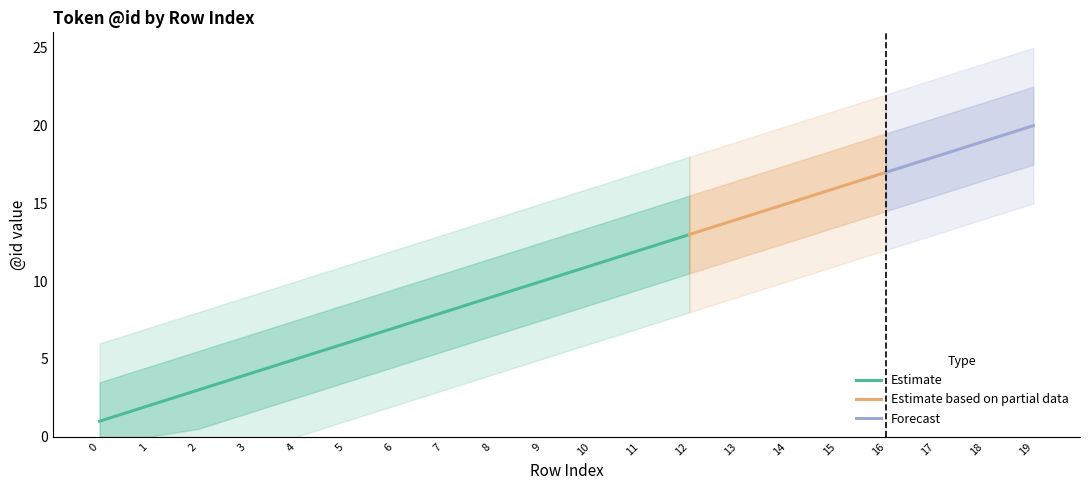

The value at 10 is 17. True or false?

False